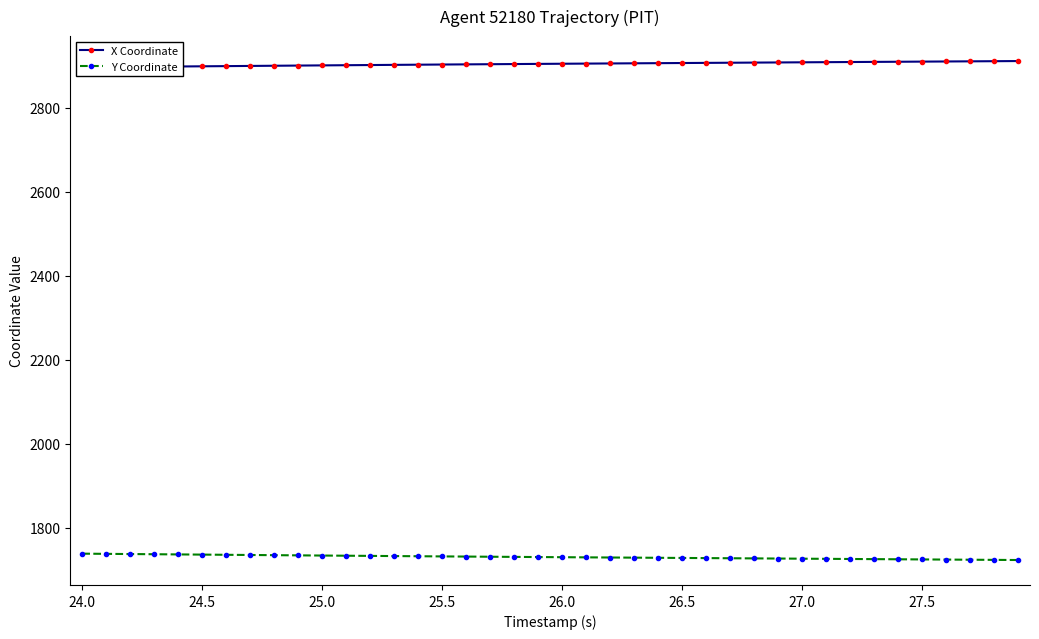

What is the minimum value for Y Coordinate?

1723.3